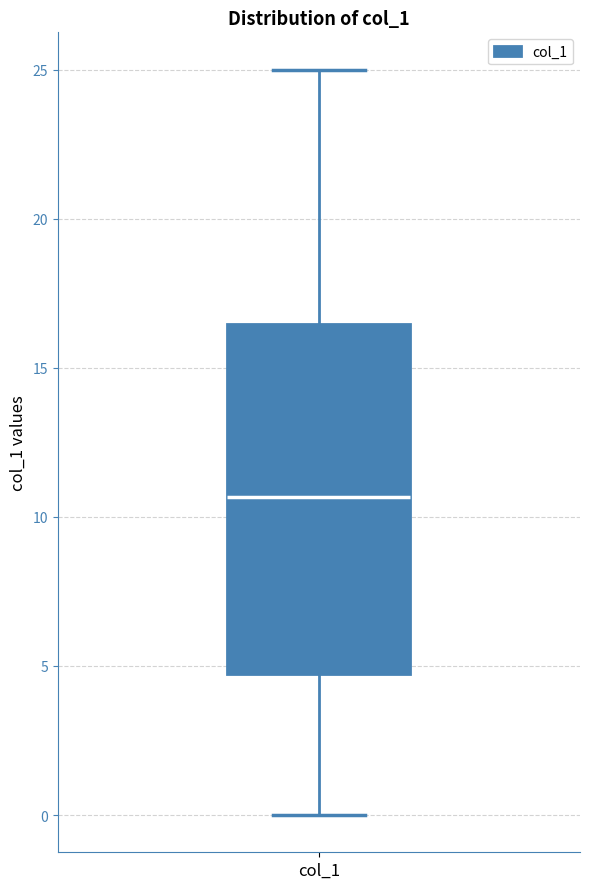

Where is the upper edge of the box for col_1 on the y-axis? The values are not printed on the chart, so give them approximately, as read against the axis.

16.5